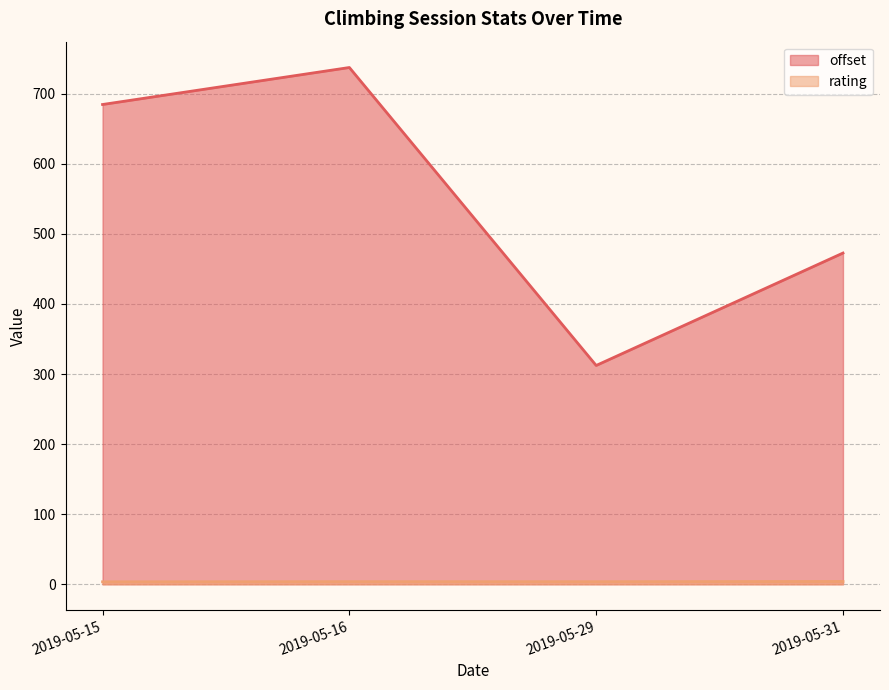

What is the spread (max minus min) of values at 2019-05-16?

733.6